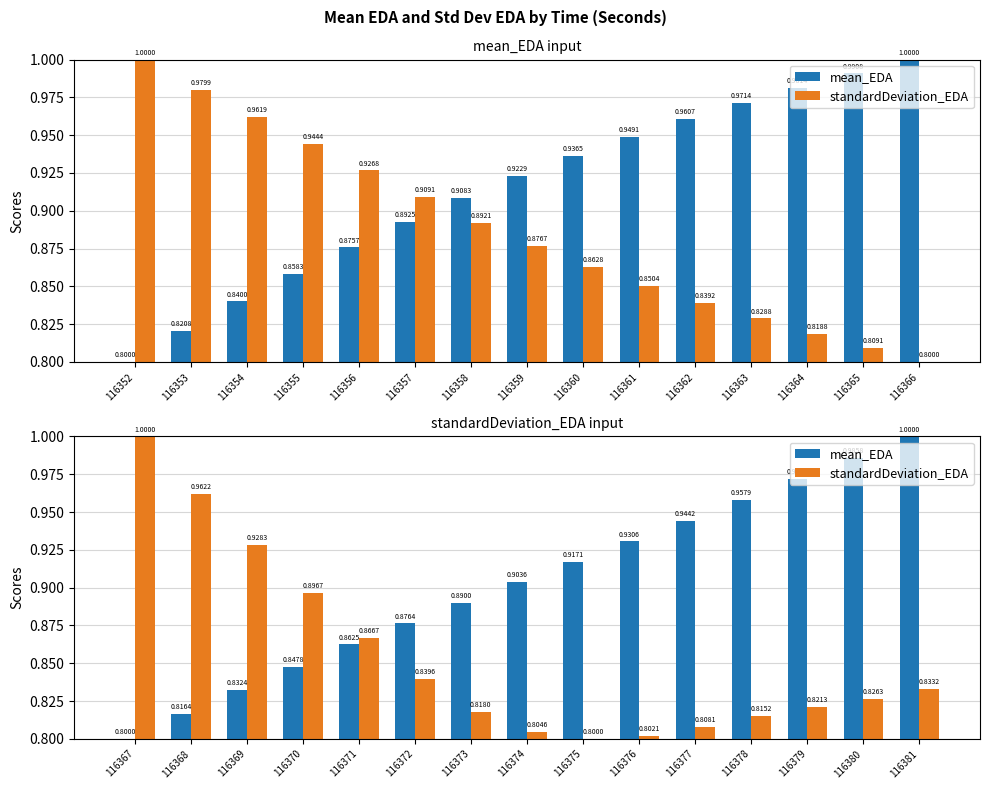

What is the average value of the mean_EDA series?

0.9